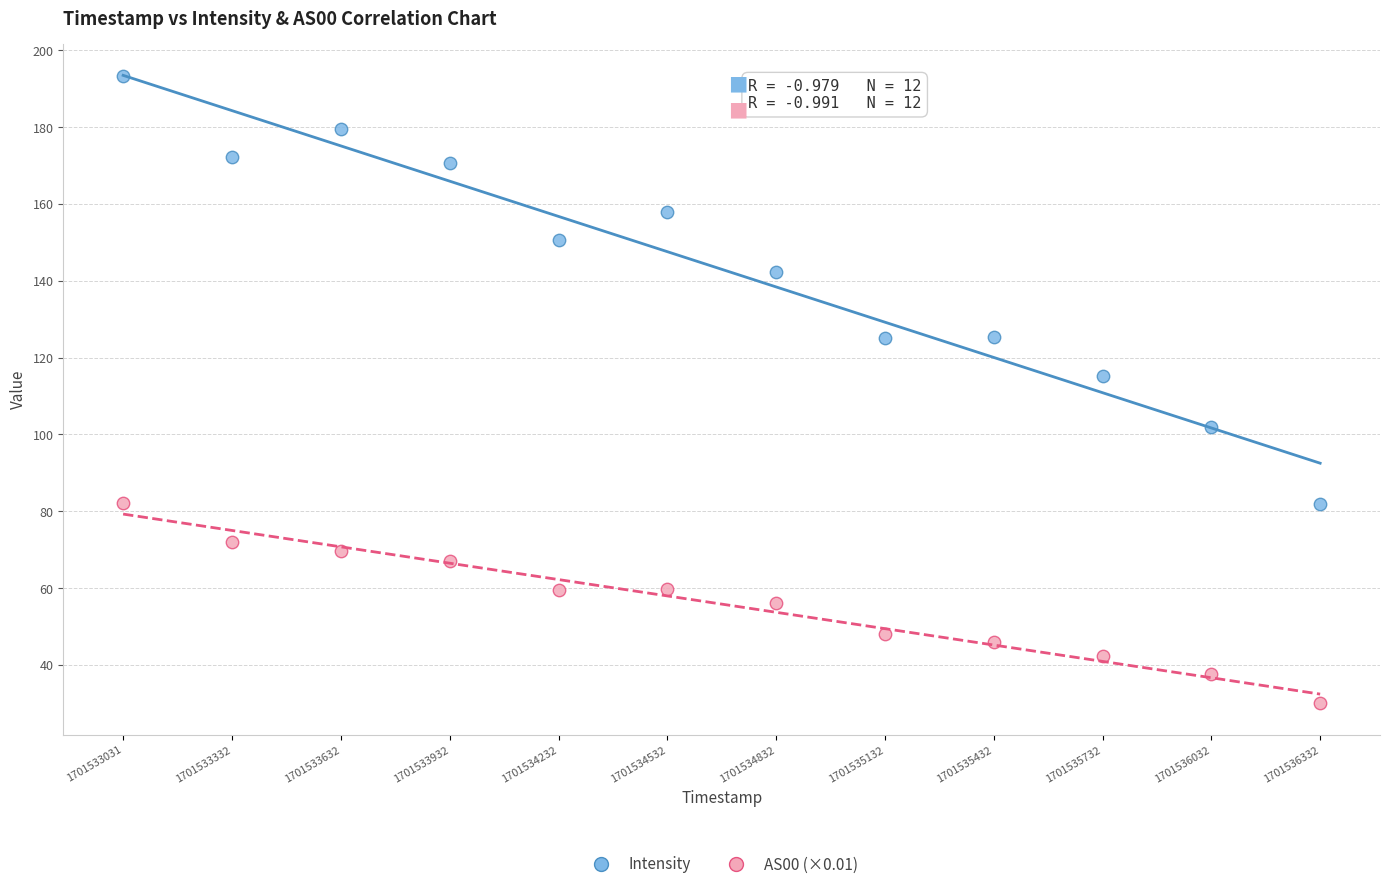

What is the X range (max minus min) for the scatter plot?

3301.0